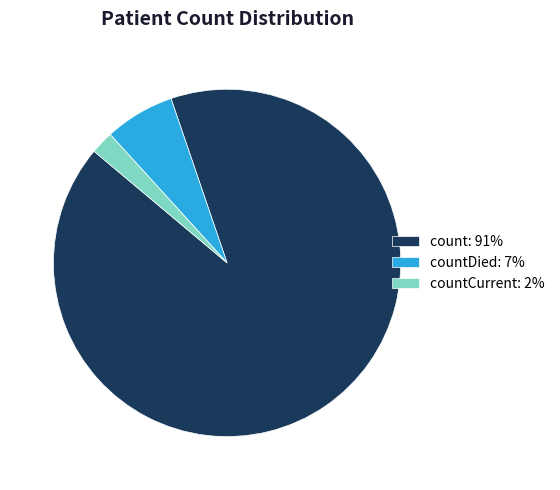

How many slices are in this pie chart?

3